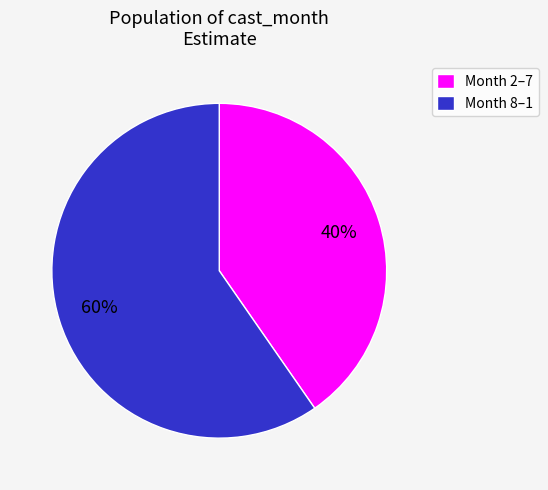

Which category has the biggest portion of the pie?

Month 8–1